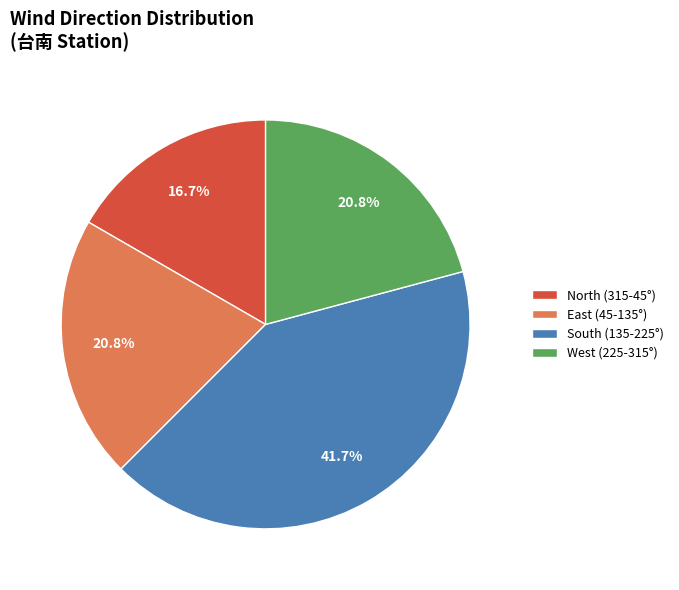

Approximately how many times larger is the value at East (45-135°) compared to South (135-225°)?

0.5